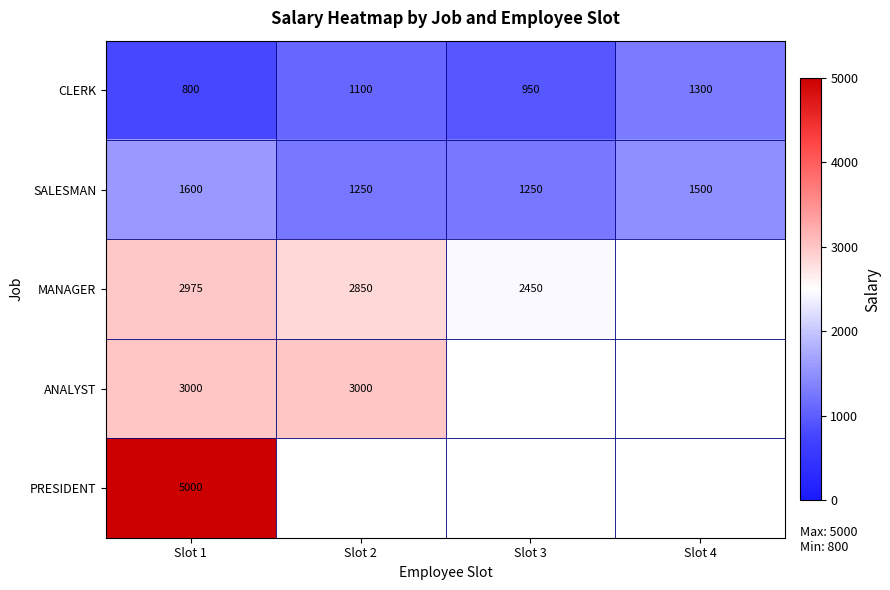

At which label is CLERK closest to 1050?

Slot 2